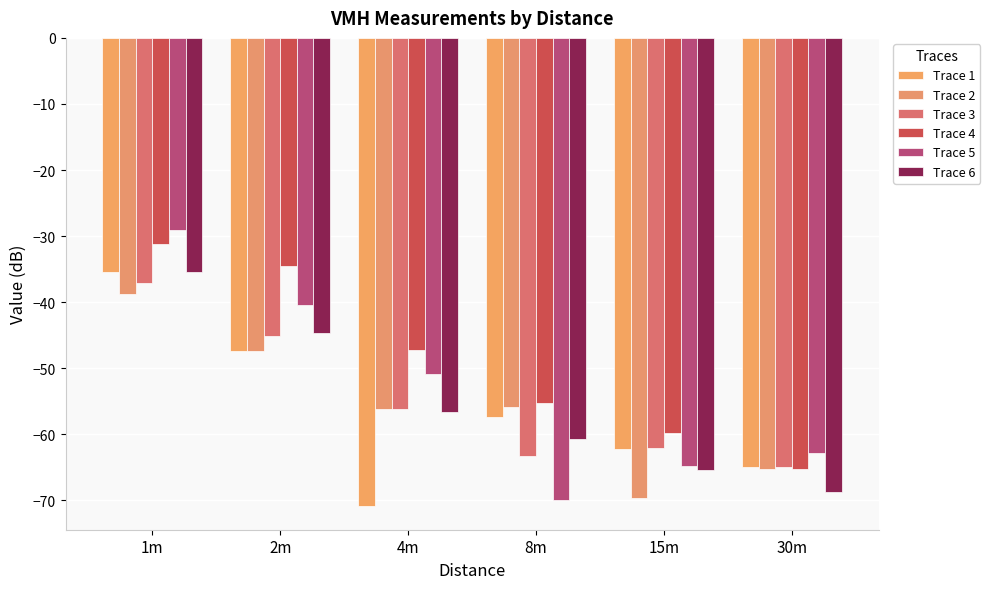

What is the average value of the Trace 2 series?

-55.5